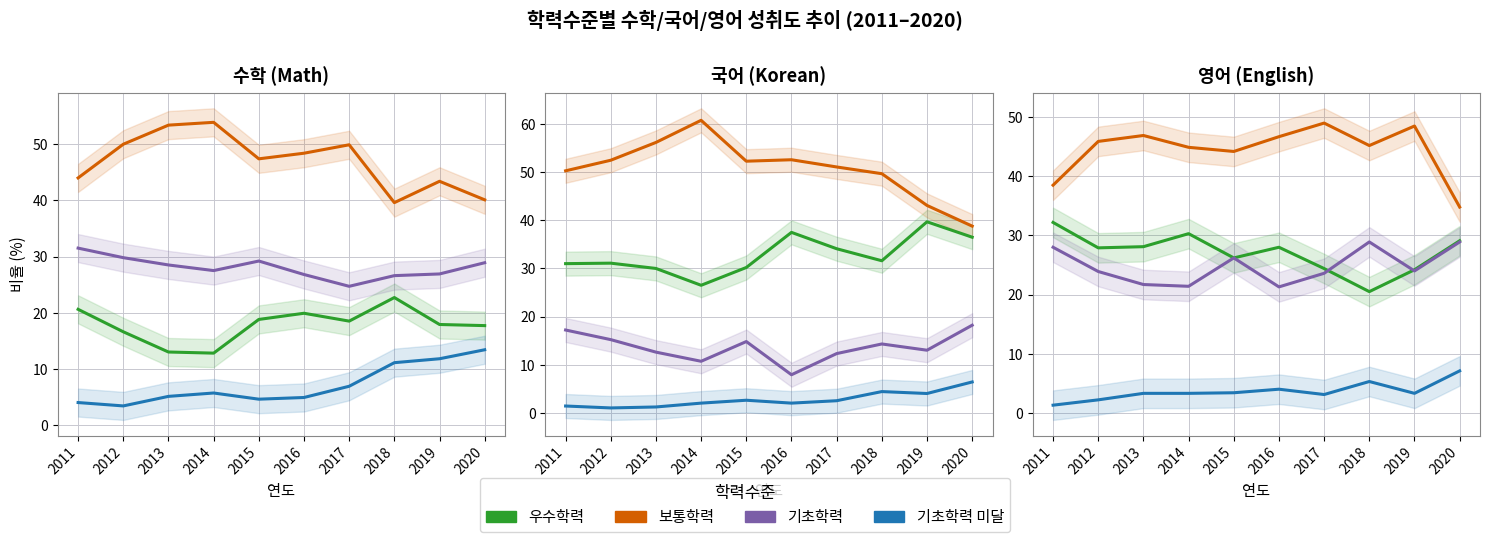

What is the value of the 우수학력 point at the 6th from the left?

28.0